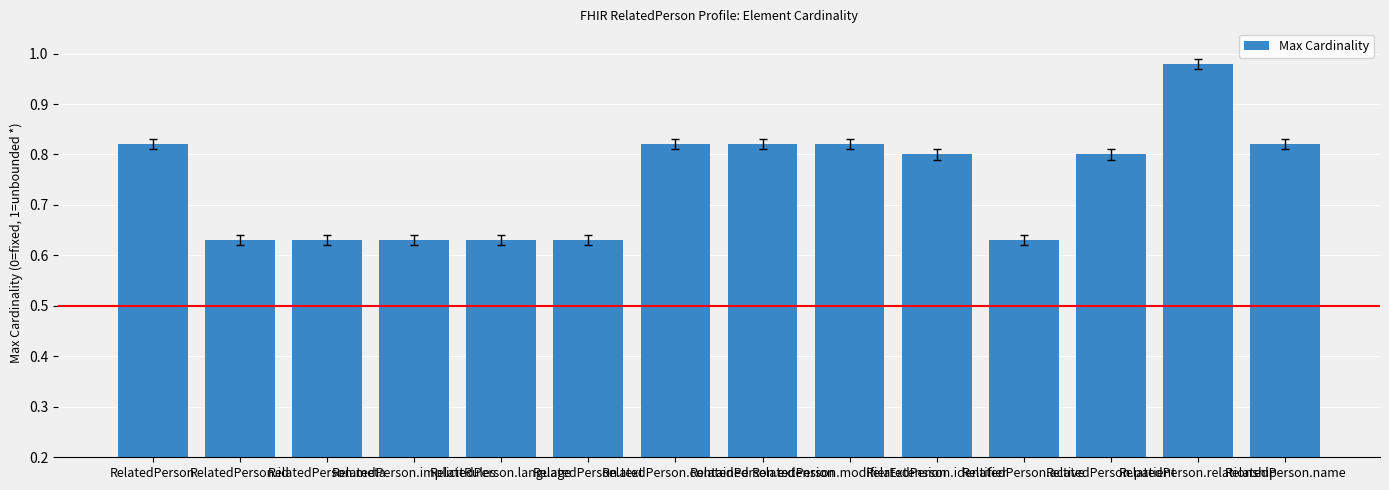

What is the average value?

0.7